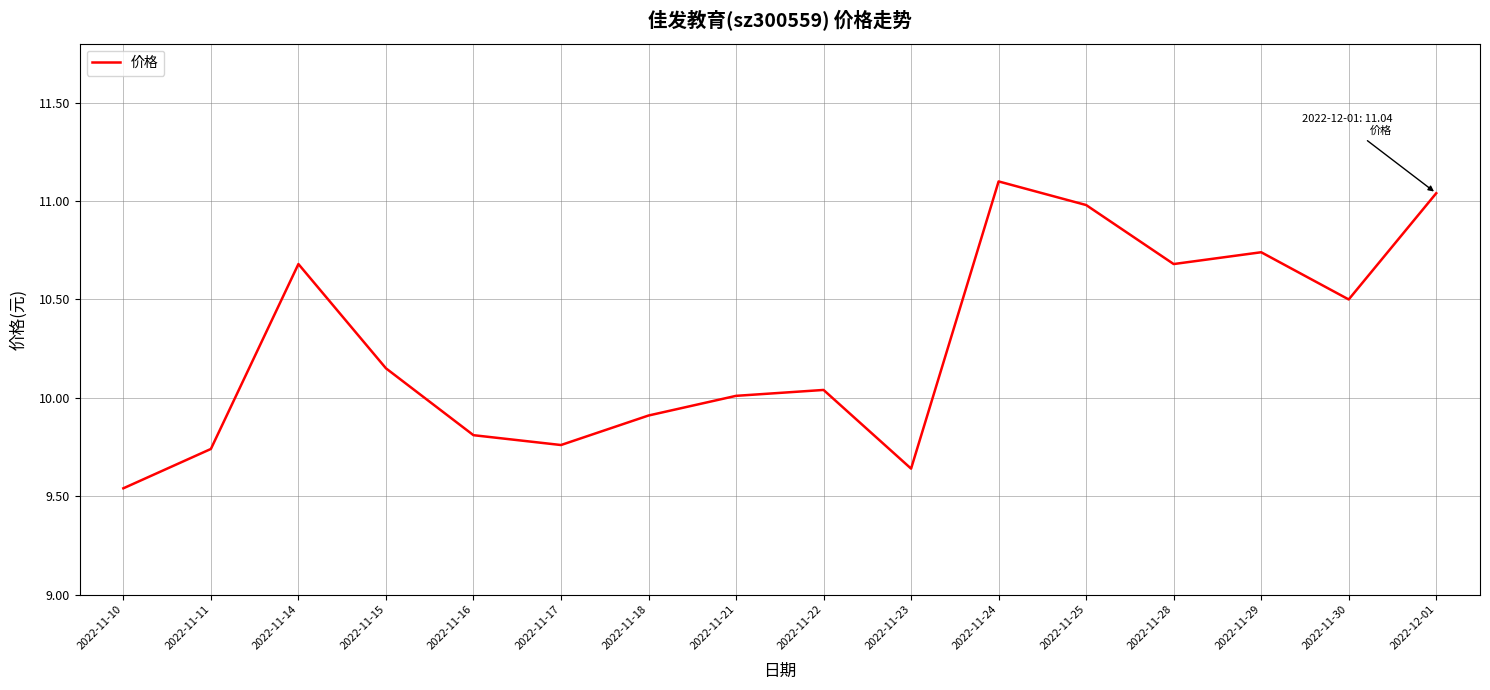

What position from the right is 2022-11-15?

13